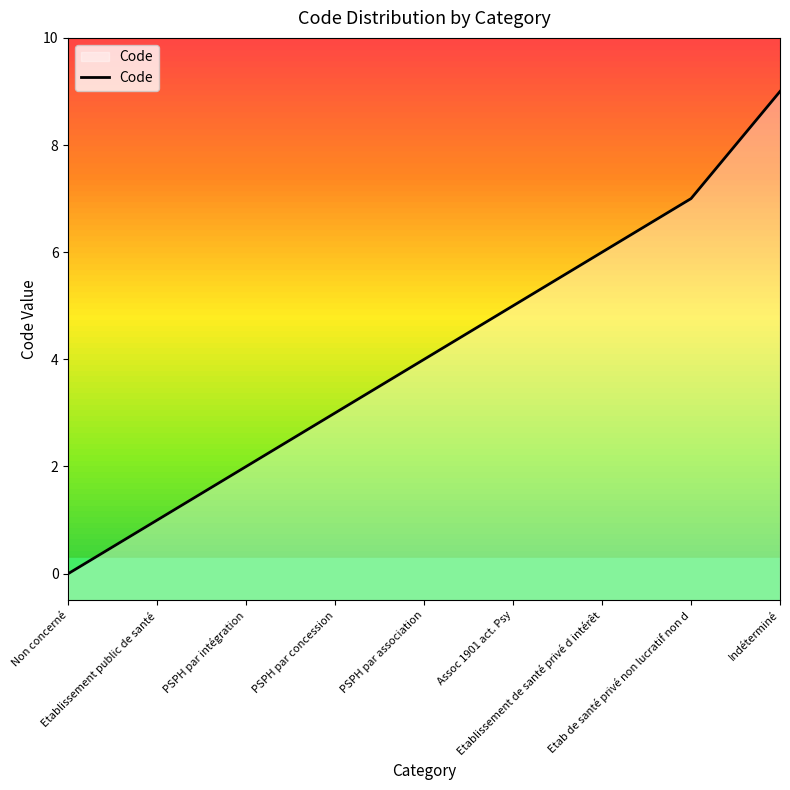

What is the difference between the second highest and second lowest values?

6